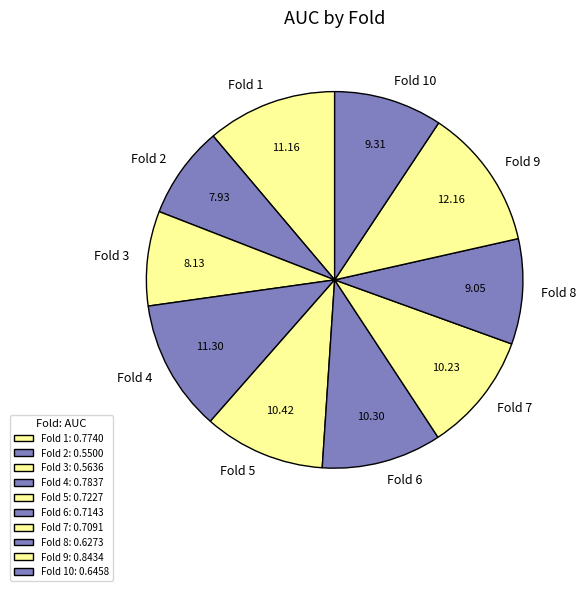

Does any single category account for the majority?

No